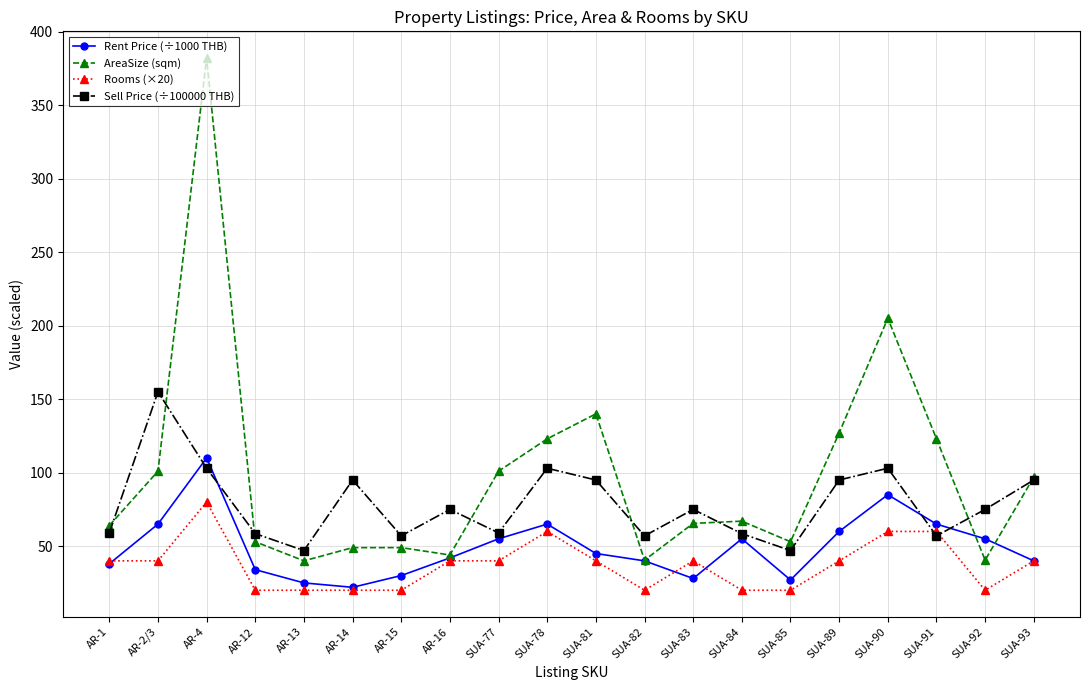

Which series has the largest total across all categories?

AreaSize (sqm)